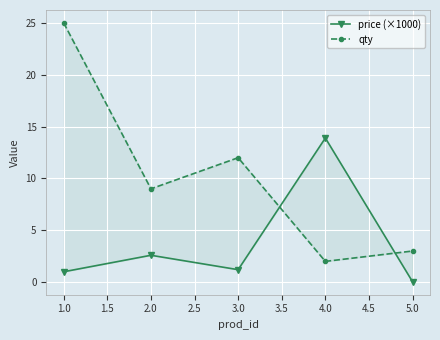

In qty, how many points are higher than both neighbors (excluding endpoints)?

1